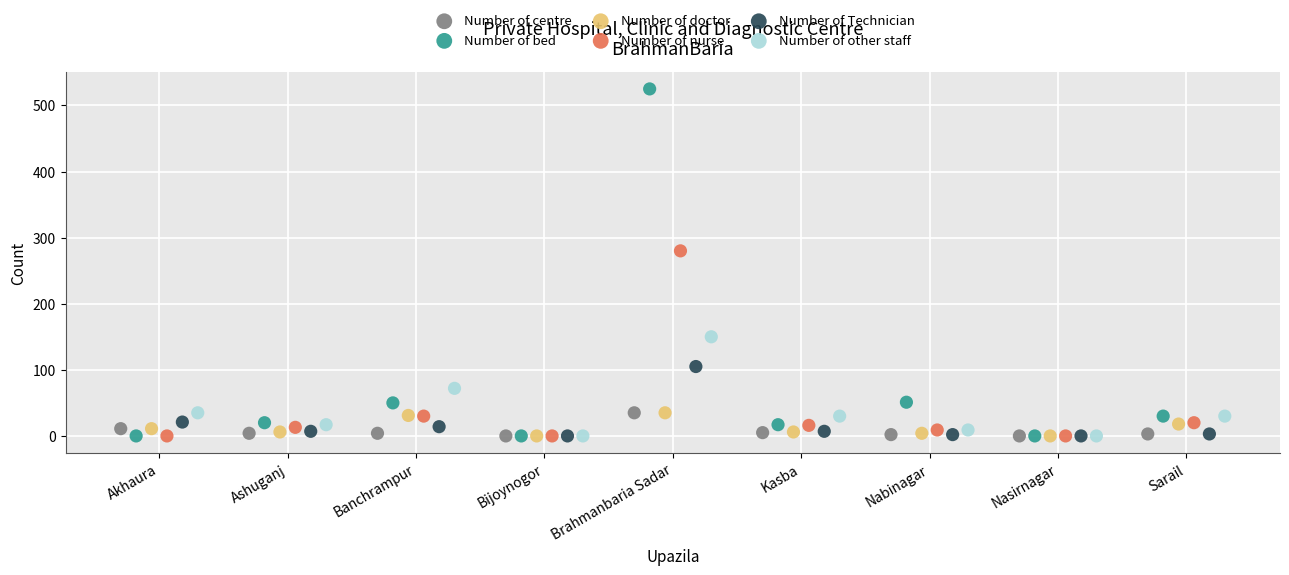

Which series has the largest Y range (max minus min)?

Number of bed